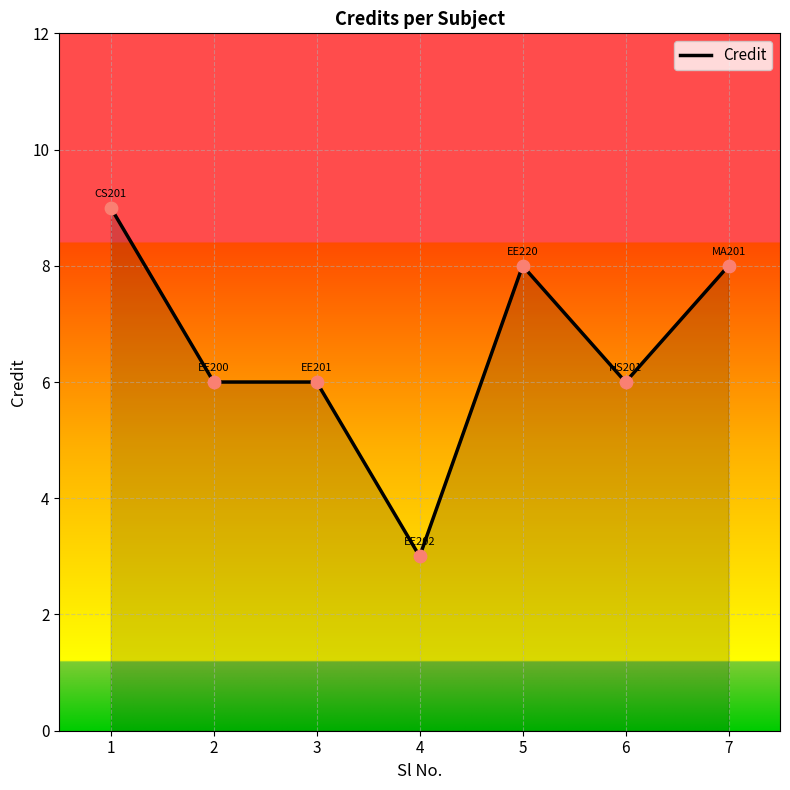

What is the change in value from 2 to 5?

+2